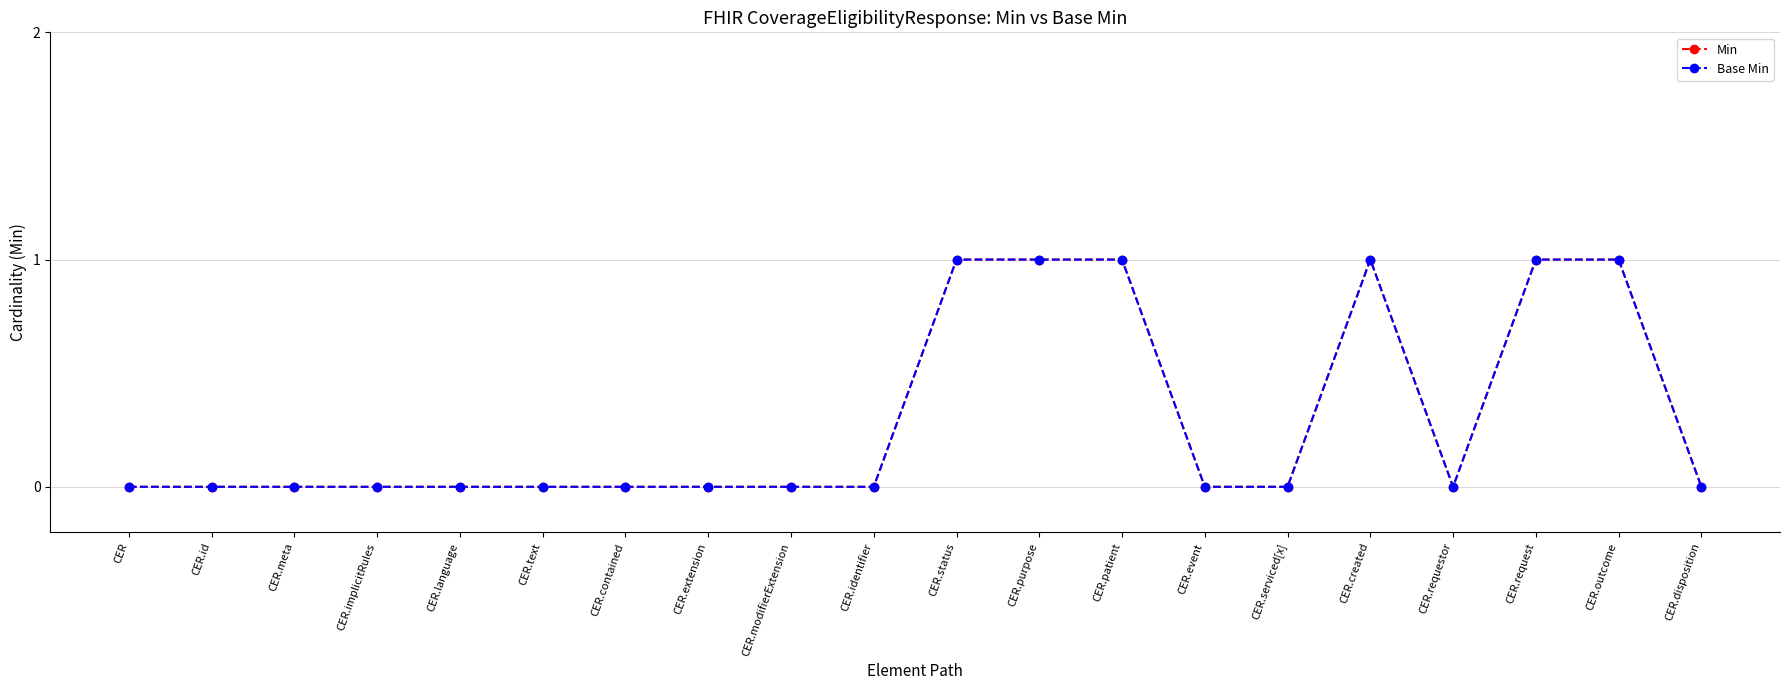

Reading left to right, what are all the values shown in this chart?

Min: 0	0	0	0	0	0	0	0	0	0	1	1	1	0	0	1	0	1	1	0
Base Min: 0	0	0	0	0	0	0	0	0	0	1	1	1	0	0	1	0	1	1	0